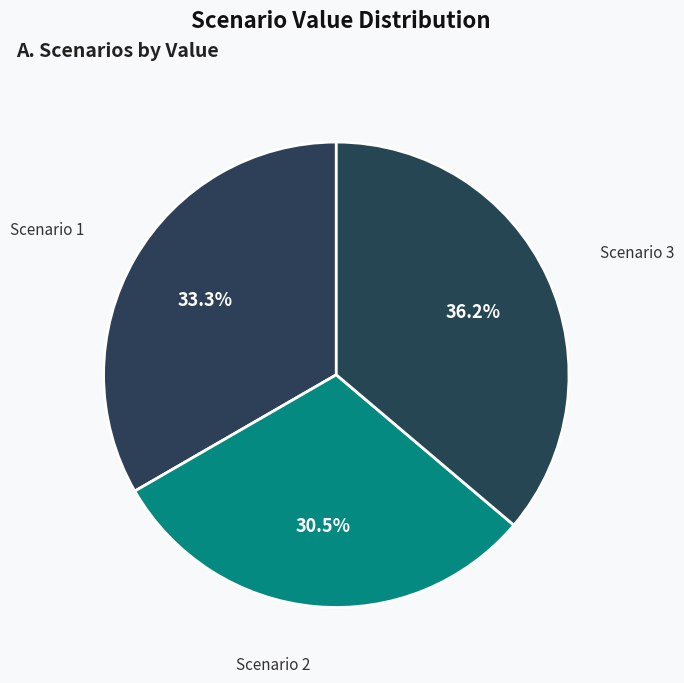

What portion of the pie excludes Scenario 3?

63.8%